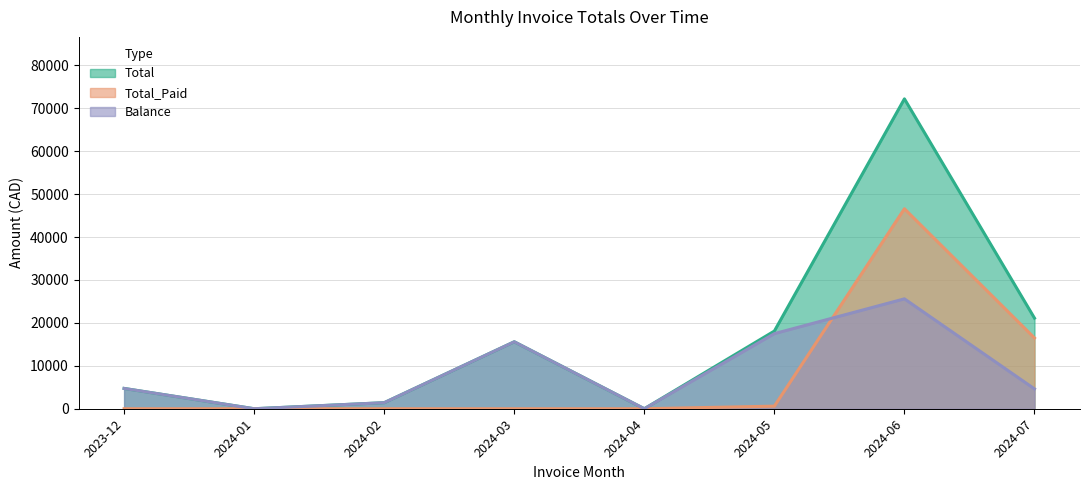

How many data points in Total are above 15593?

4